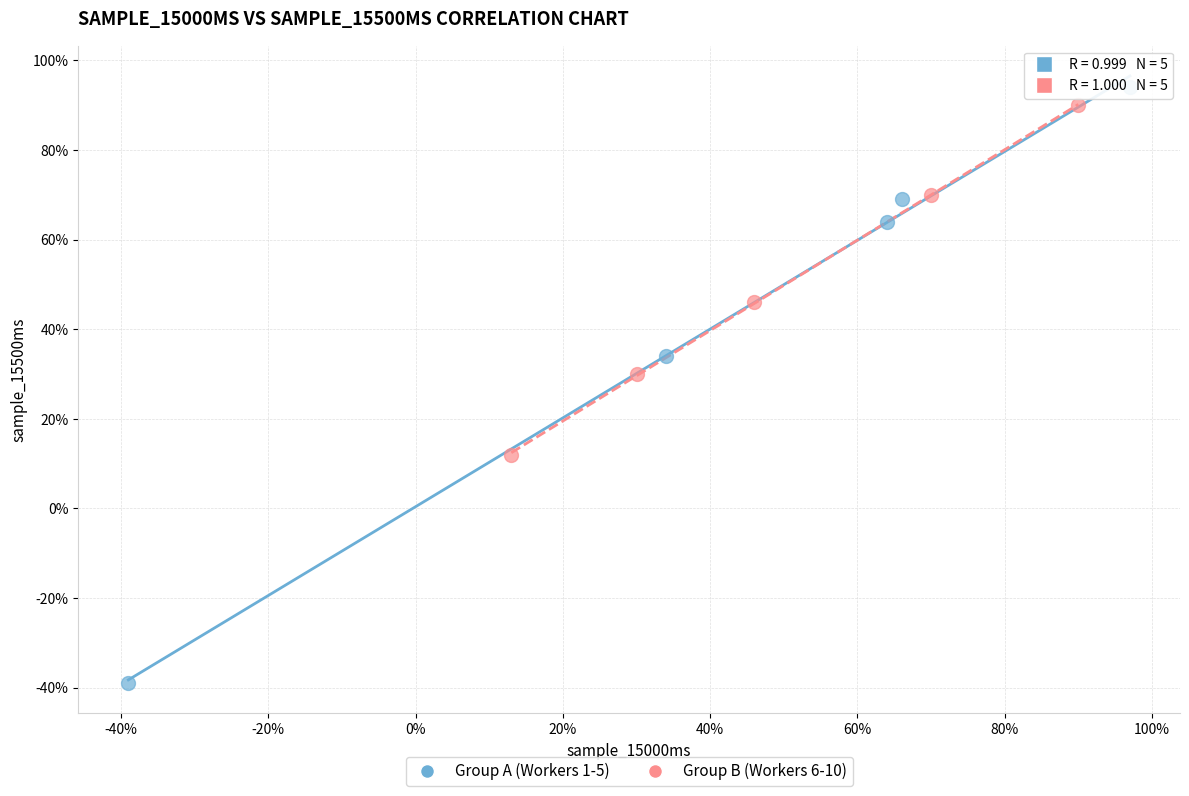

What are all the series names shown in the legend?

Group A (Workers 1-5), Group B (Workers 6-10)